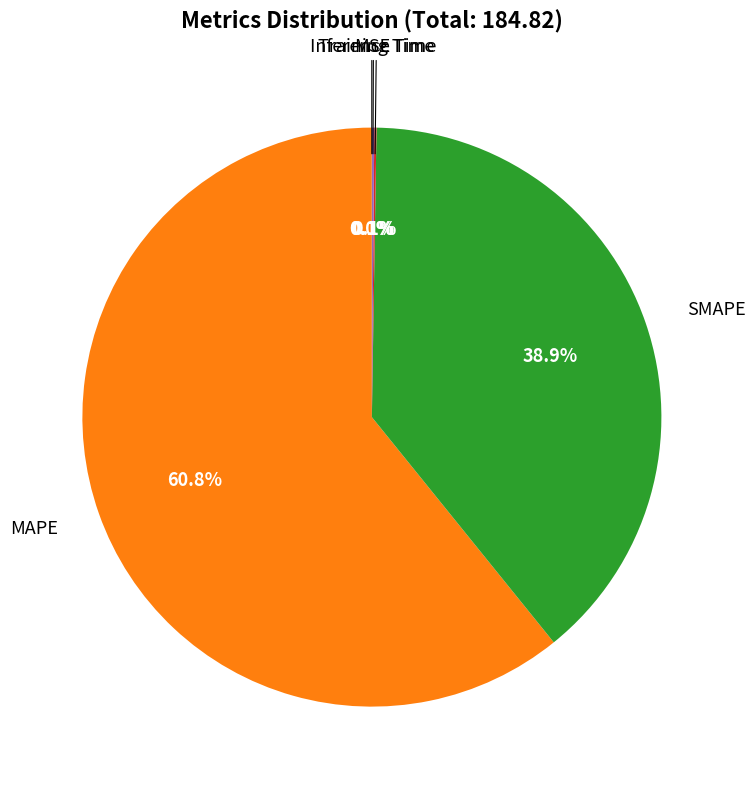

Is there any slice that represents more than half of the pie?

Yes